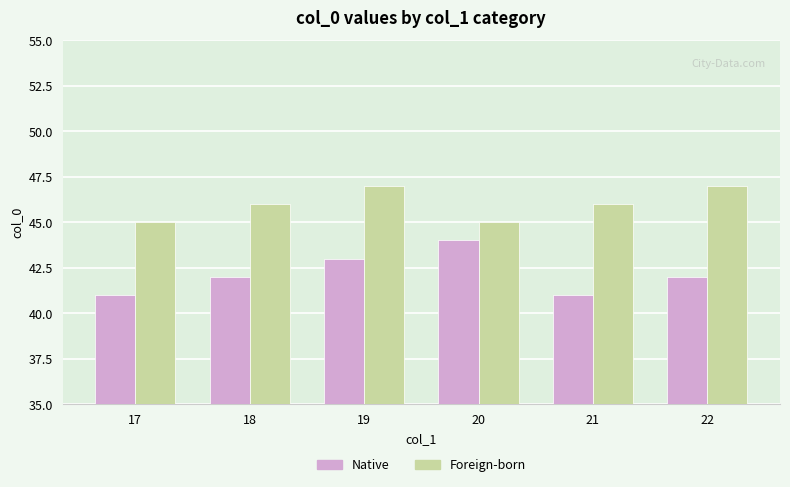

Is it true that Native equals 43 at 19?

True